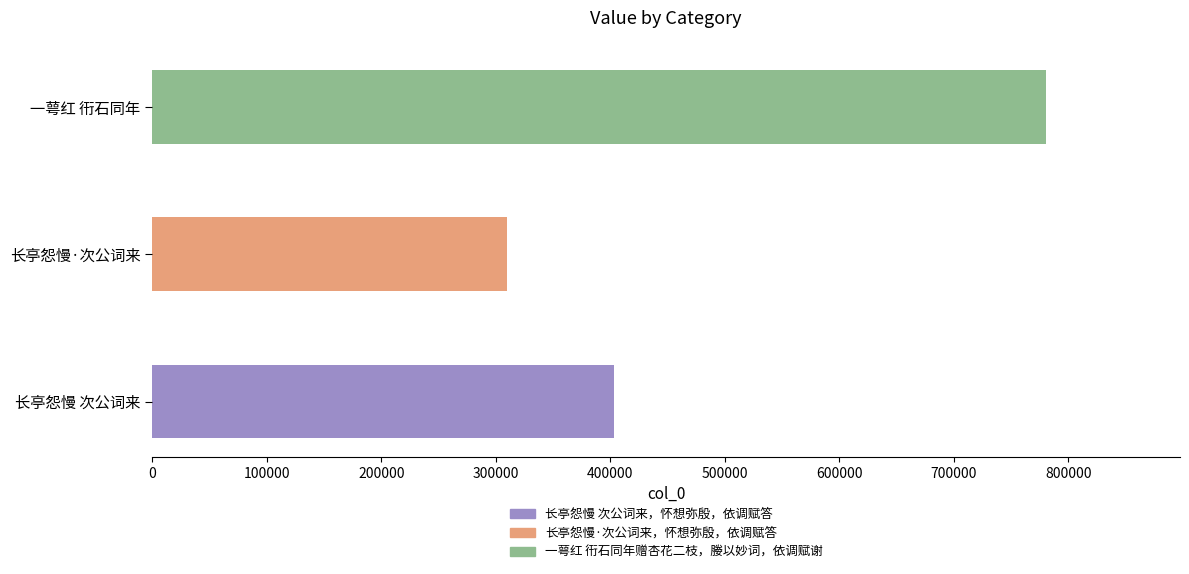

True or false: the data shows 1177916 at 一萼红 衎石同年赠杏花二枝，媵以妙词，依调赋谢.

False